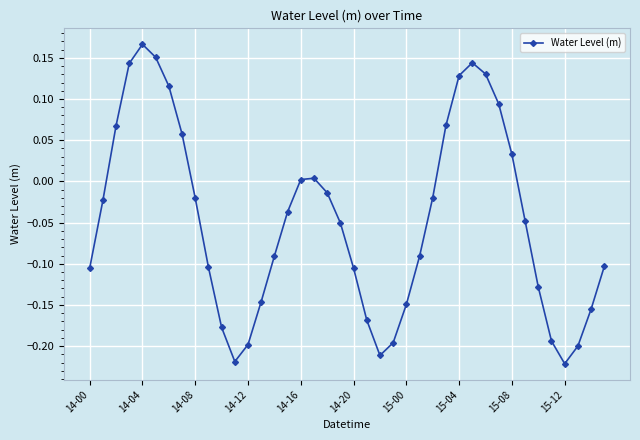

True or false: the data has more than 1 interior local peaks.

True